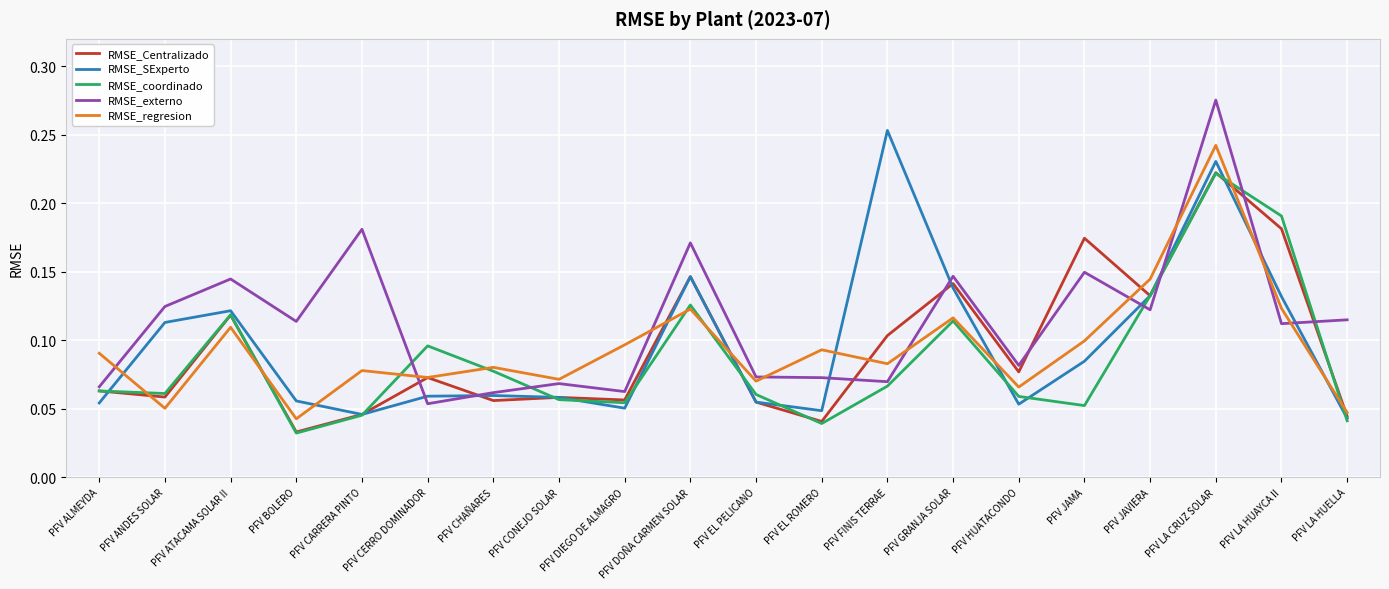

What is the sum of all RMSE_Centralizado values?

1.9